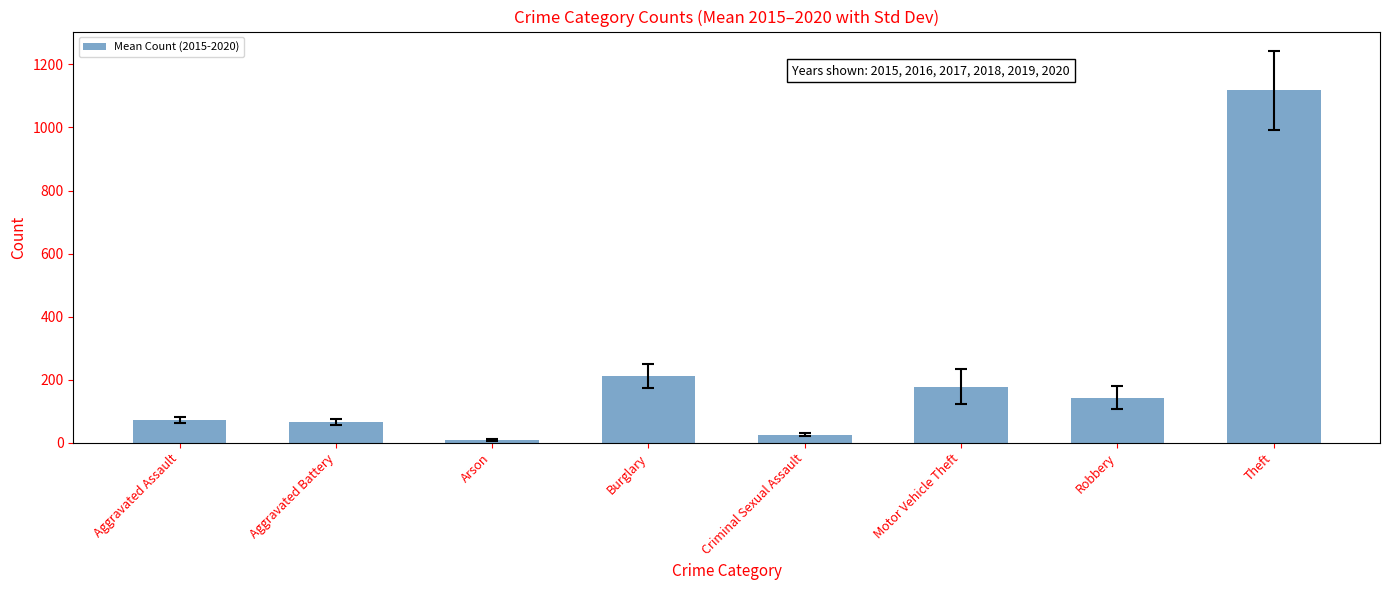

What position from the left is Aggravated Battery?

2